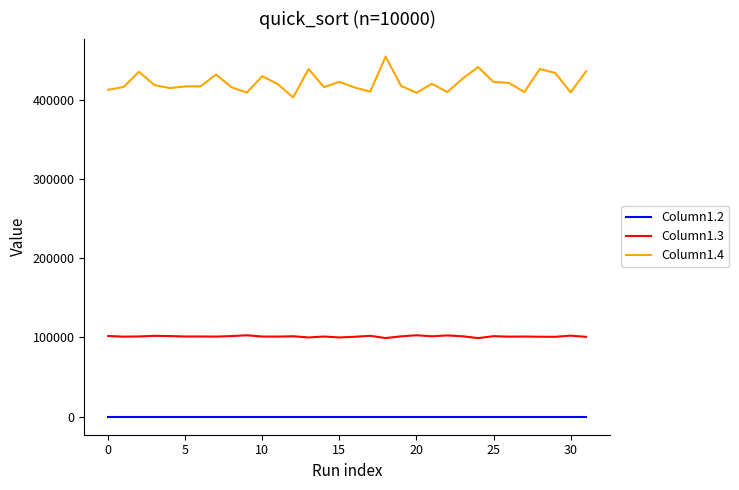

In Column1.4, how many points are higher than both neighbors (excluding endpoints)?

9